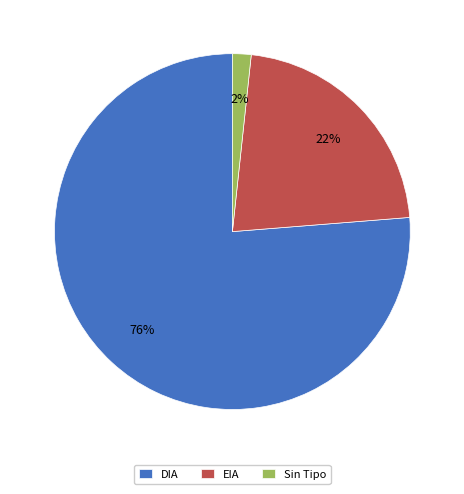

Is the sum of DIA and EIA greater than half?

Yes